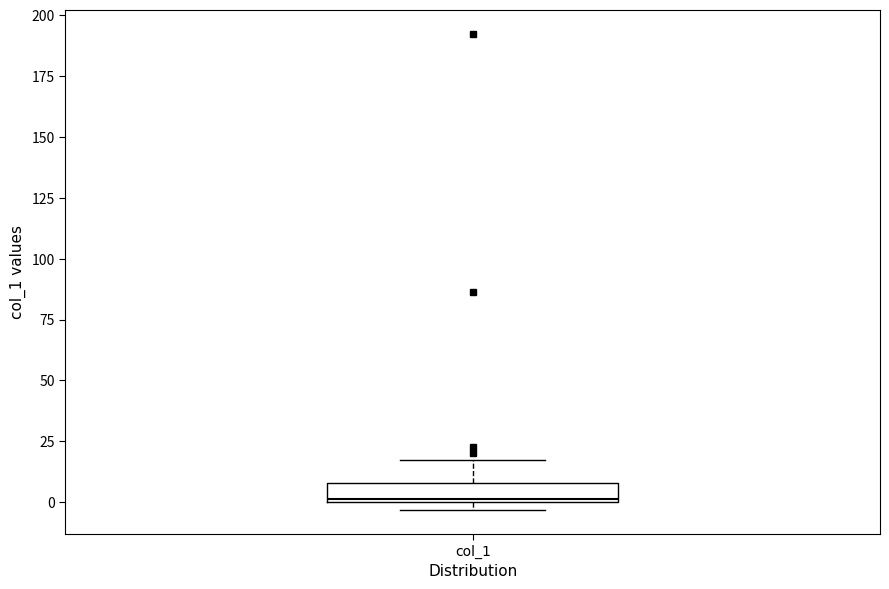

Where does the upper whisker of the box for col_1 end on the y-axis? The values are not printed on the chart, so give them approximately, as read against the axis.

20